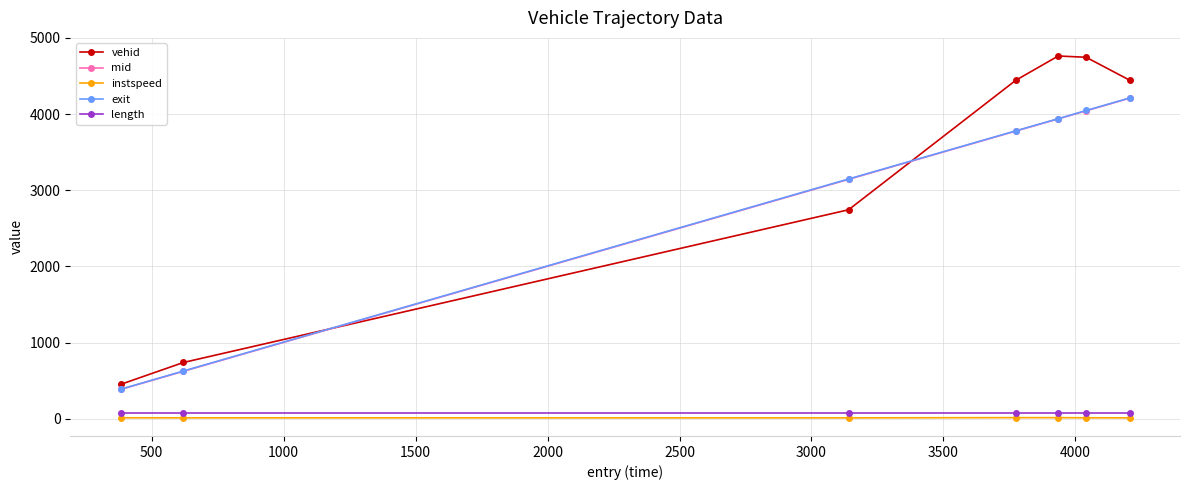

True or false: instspeed and length intersect in this chart.

False